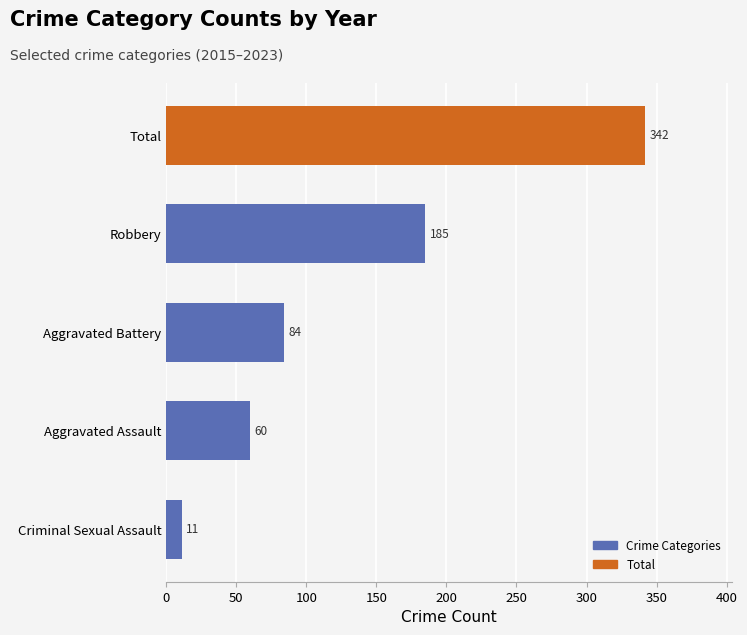

The chart shows a value of 29 at Aggravated Battery. True or false?

False